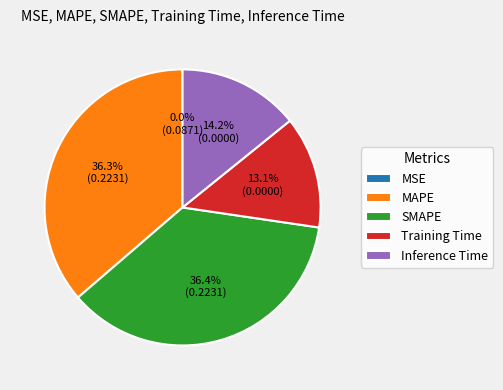

Does MAPE represent more than half of the total?

No